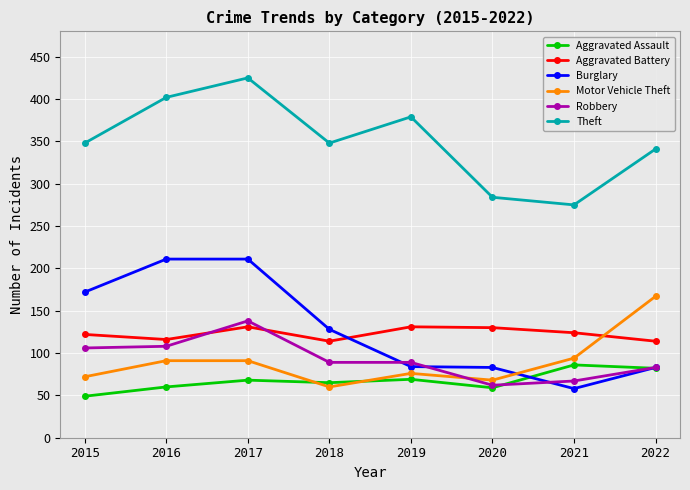

What is the approximate value of Aggravated Battery at 2018?

114